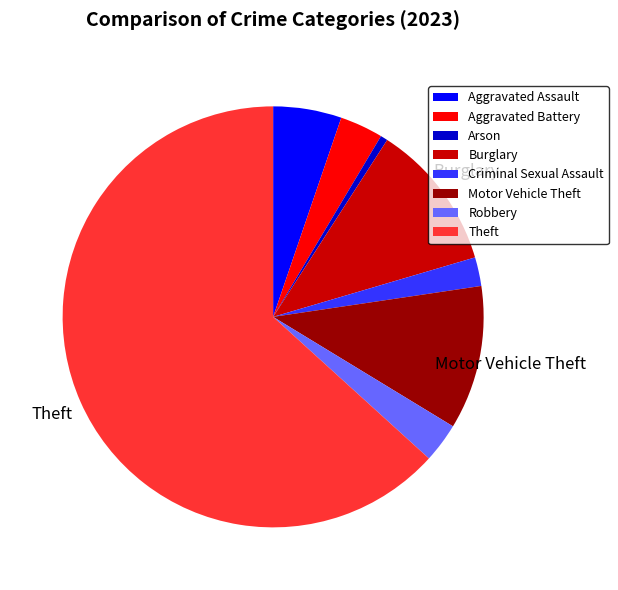

Which slice is the largest?

Theft